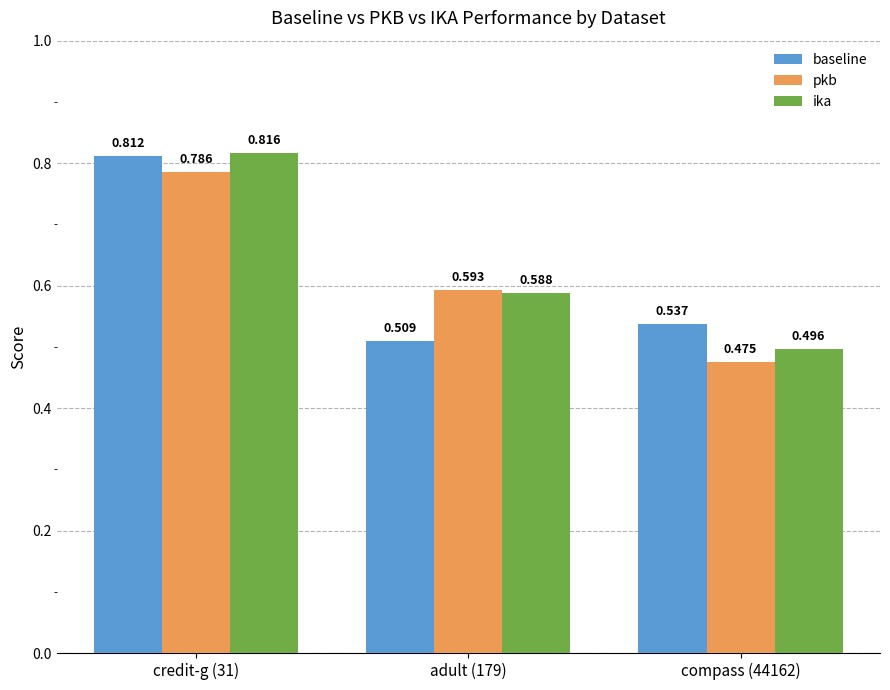

What are all the series names shown in the legend?

baseline, pkb, ika